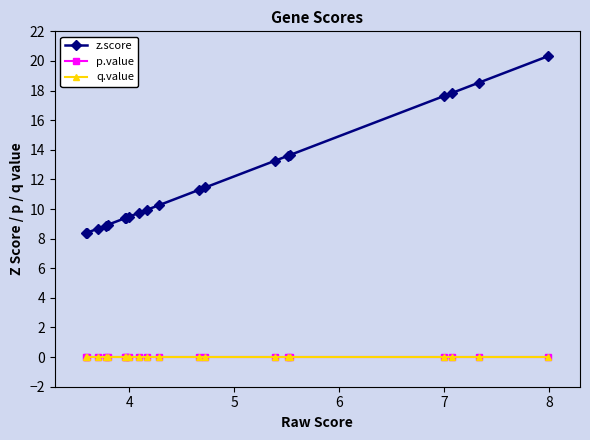

What are all the series names shown in the legend?

z.score, p.value, q.value